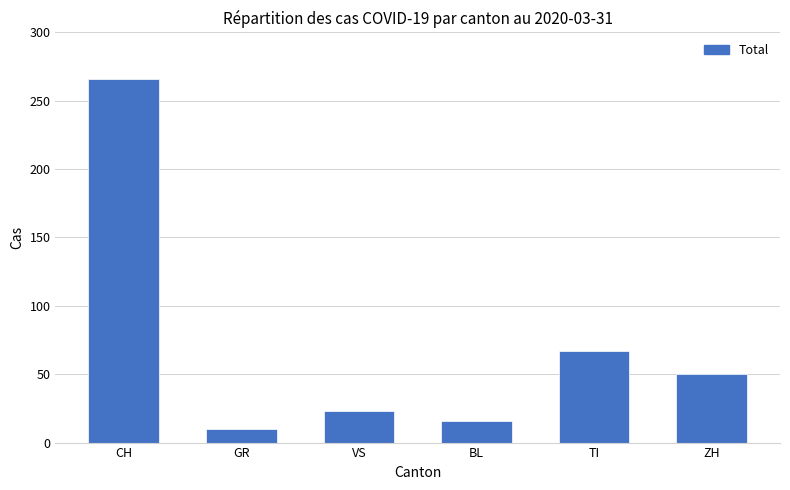

What is the minimum value shown in the chart?

10